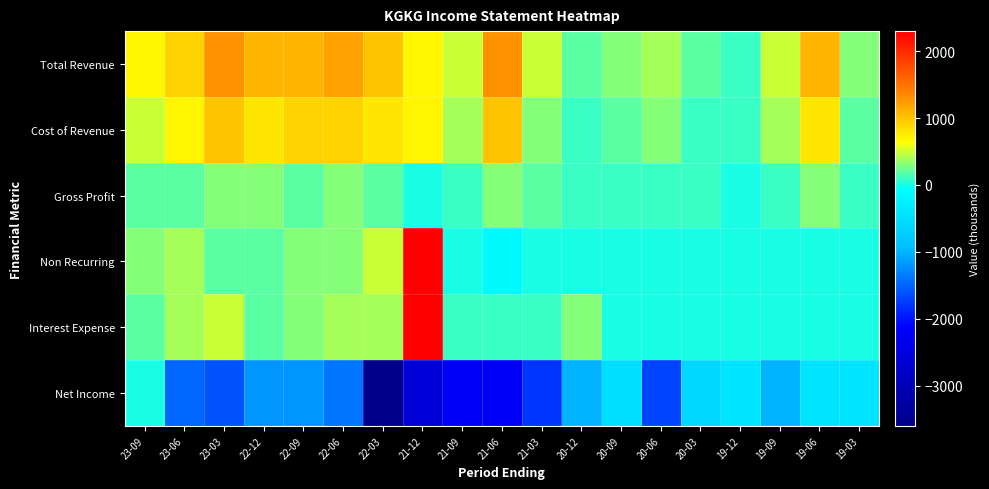

Which has a higher value, 20-09 or 20-03?

20-09